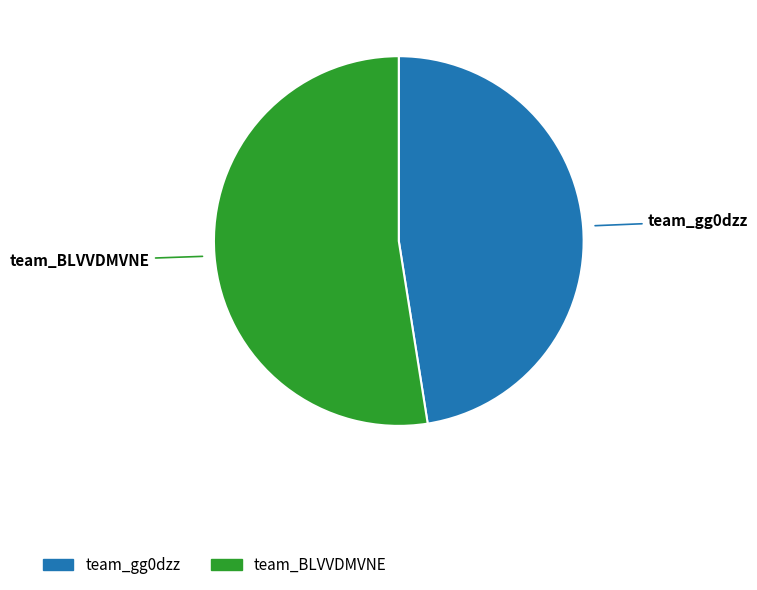

Which slice is the largest?

team_BLVVDMVNE